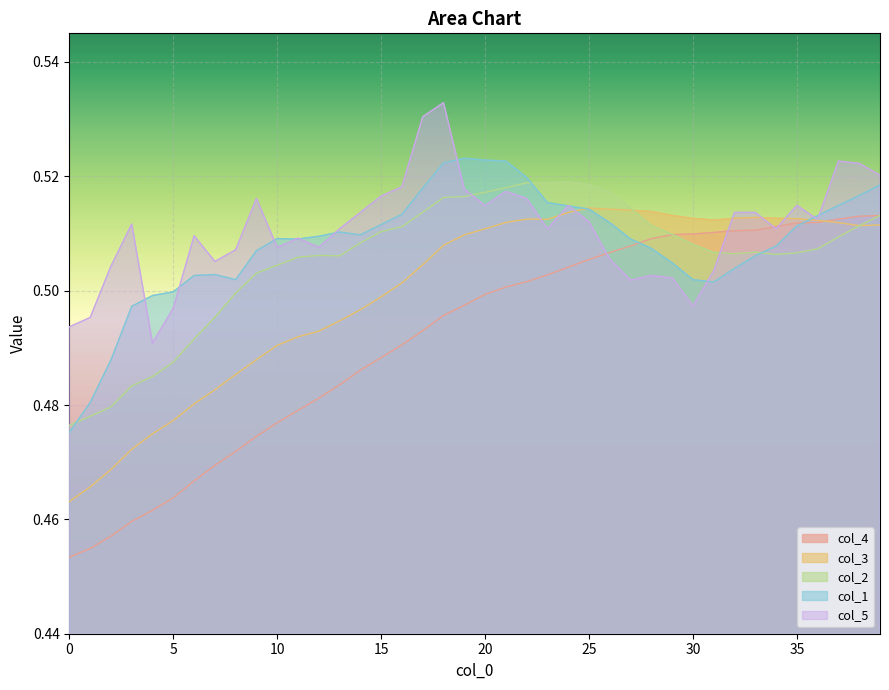

Does the chart display data point markers on the line(s)?

No